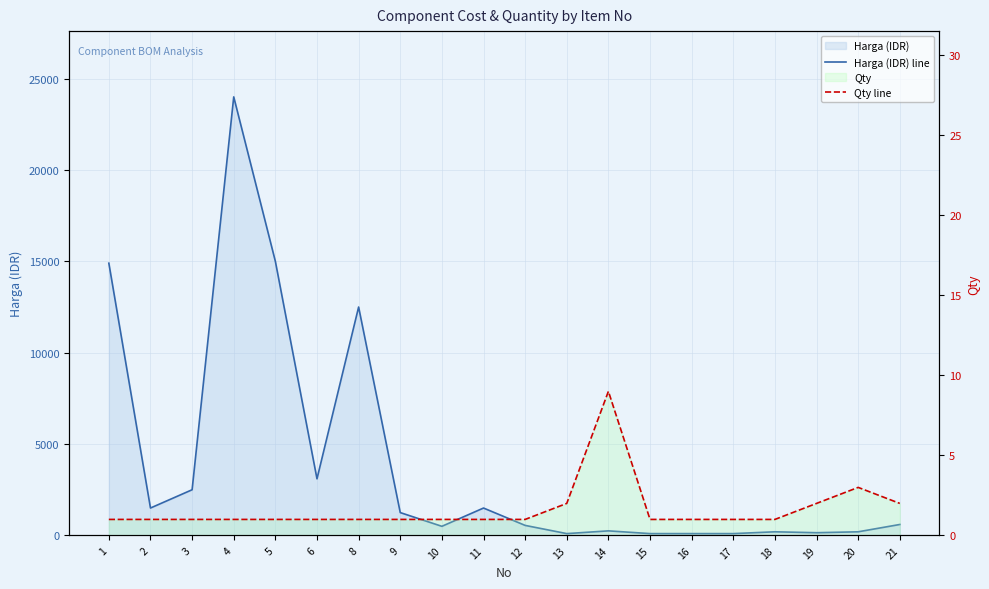

At how many categories does at least one series exceed 7871?

4